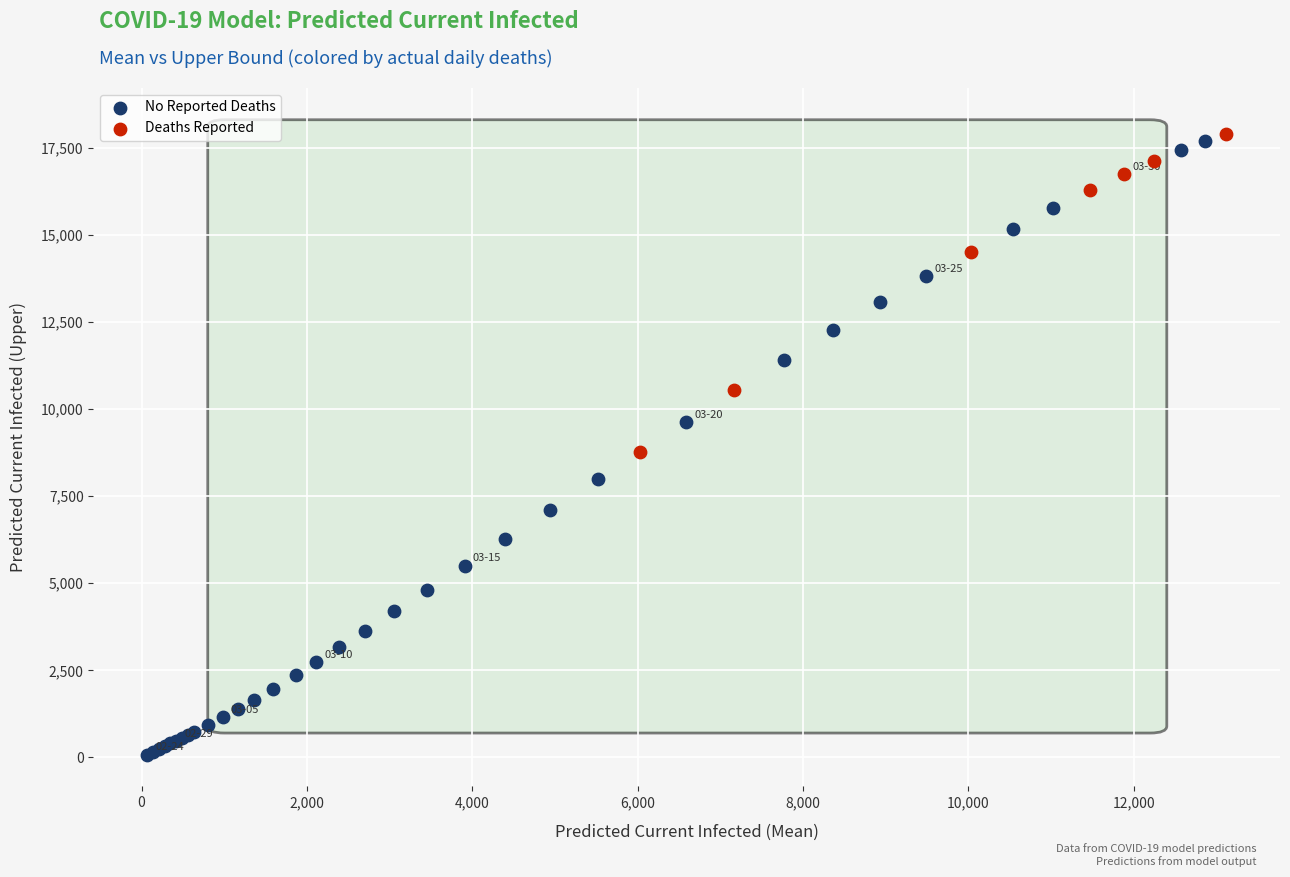

Which series reaches the minimum Y coordinate?

No Reported Deaths